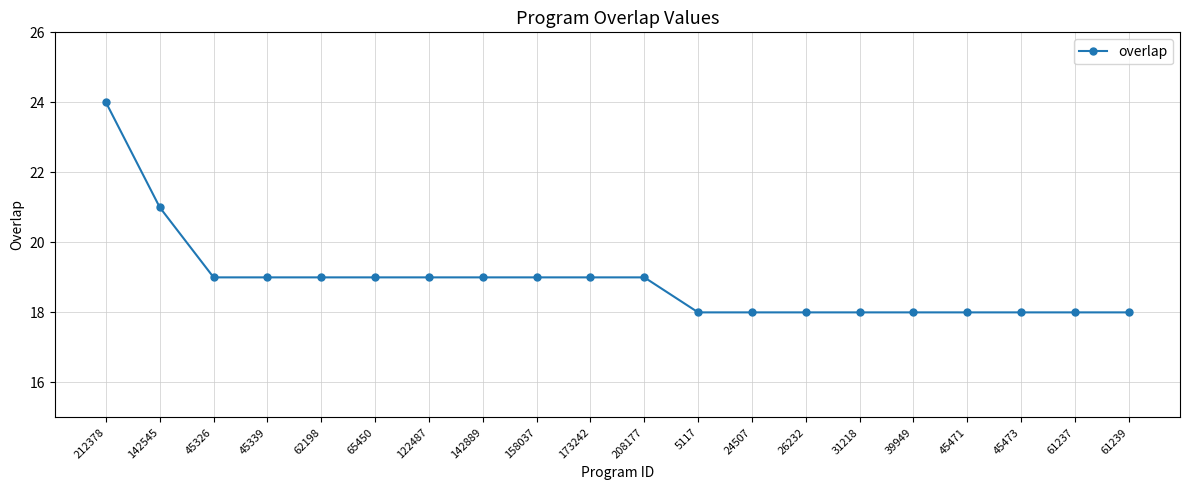

Which category has the highest value across all series?

212378